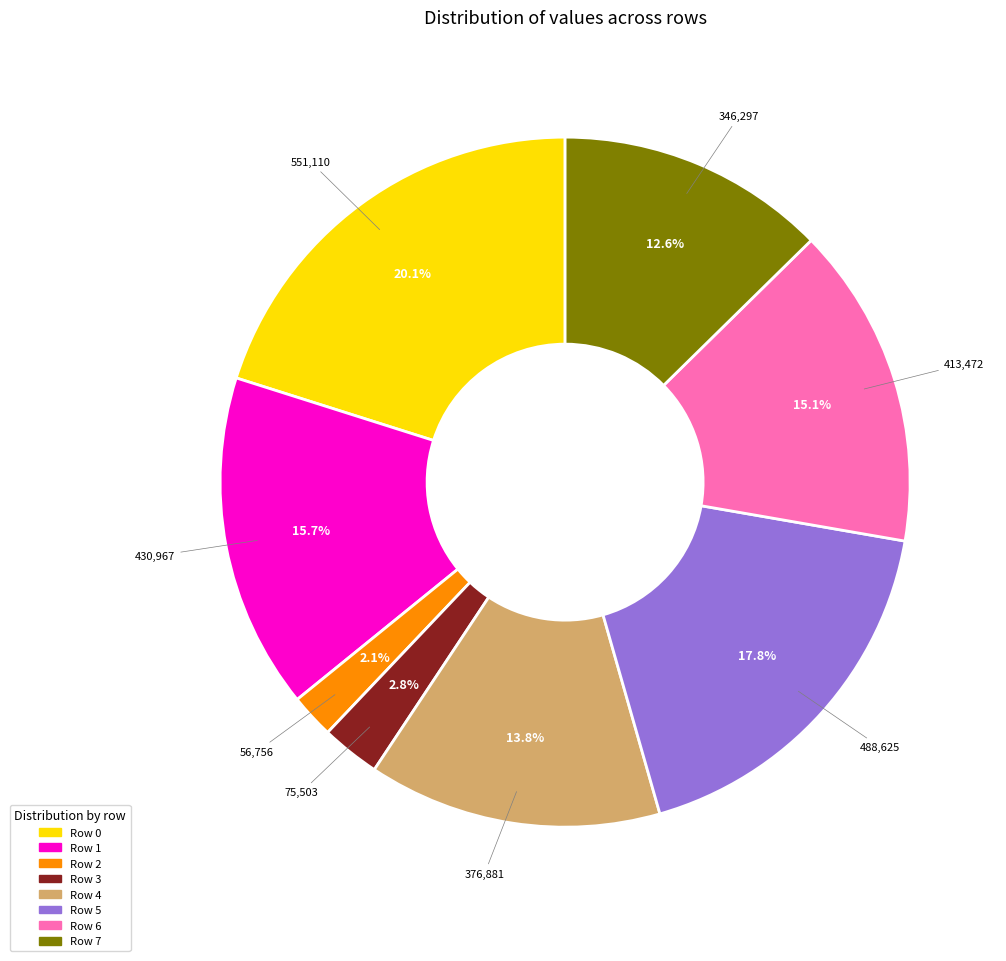

To the nearest percent, what is the difference between the largest and smallest slice percentages?

18%